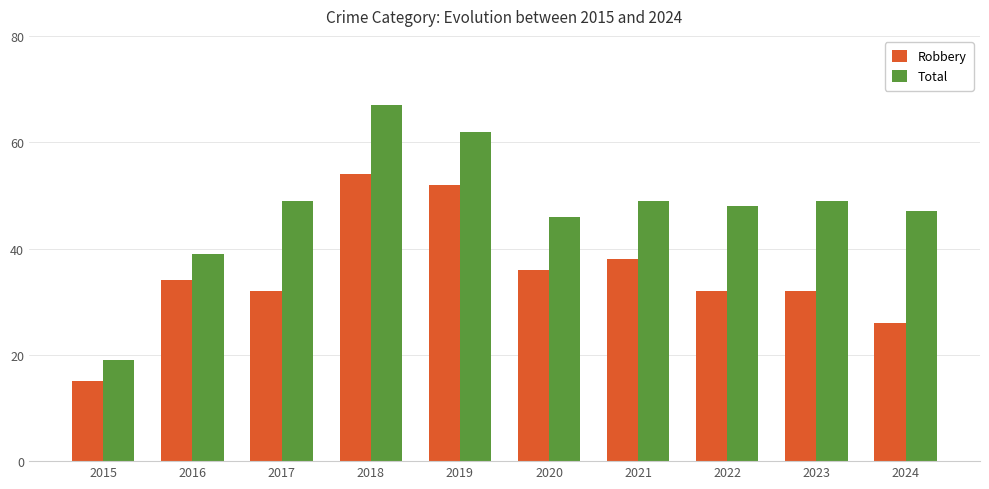

At 2016, list the series in order from largest to smallest.

Total, Robbery